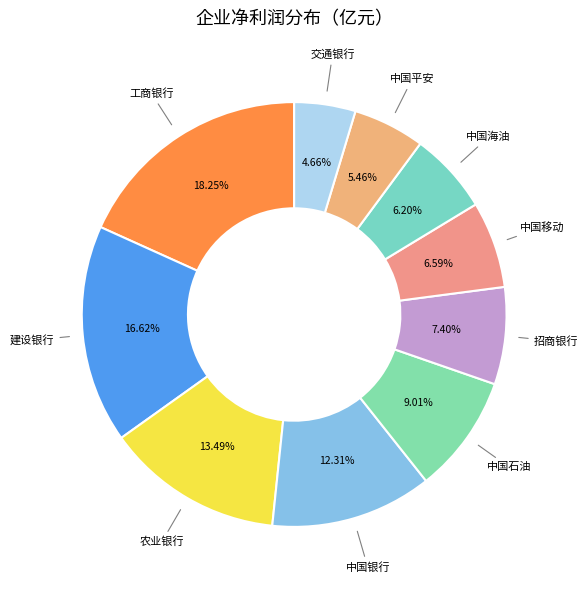

How many segments does this pie chart have?

10